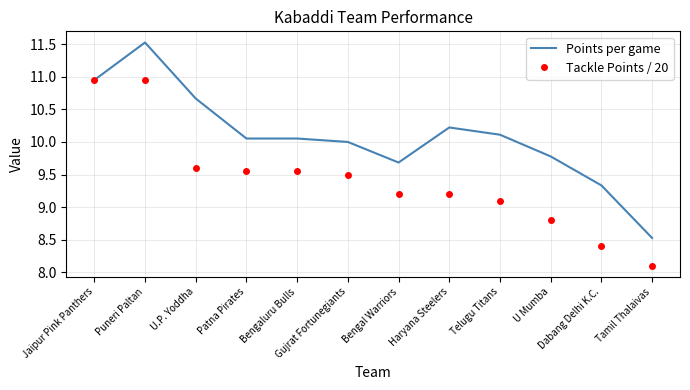

At Dabang Delhi K.C., list the series in order from largest to smallest.

Points per game, Tackle Points / 20